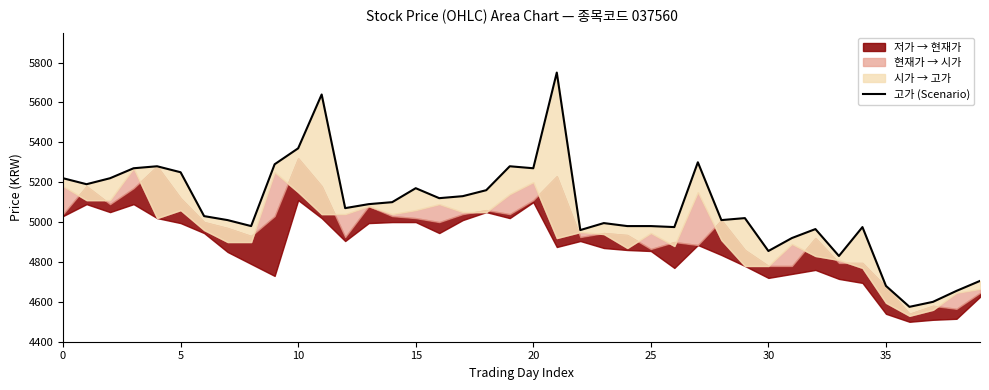

What is the label of the 19th point from the left?

18